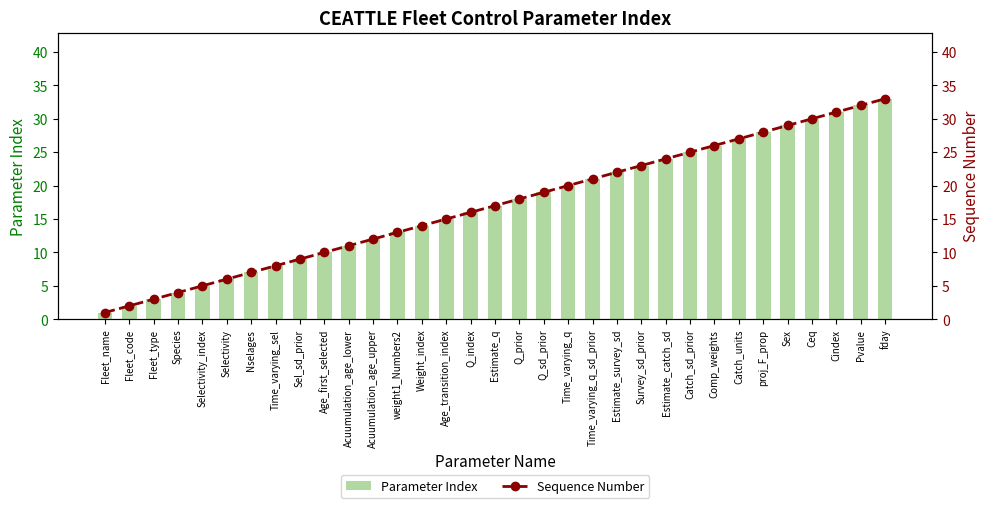

What is the sum of the Sequence Number values at fday and Survey_sd_prior?

56